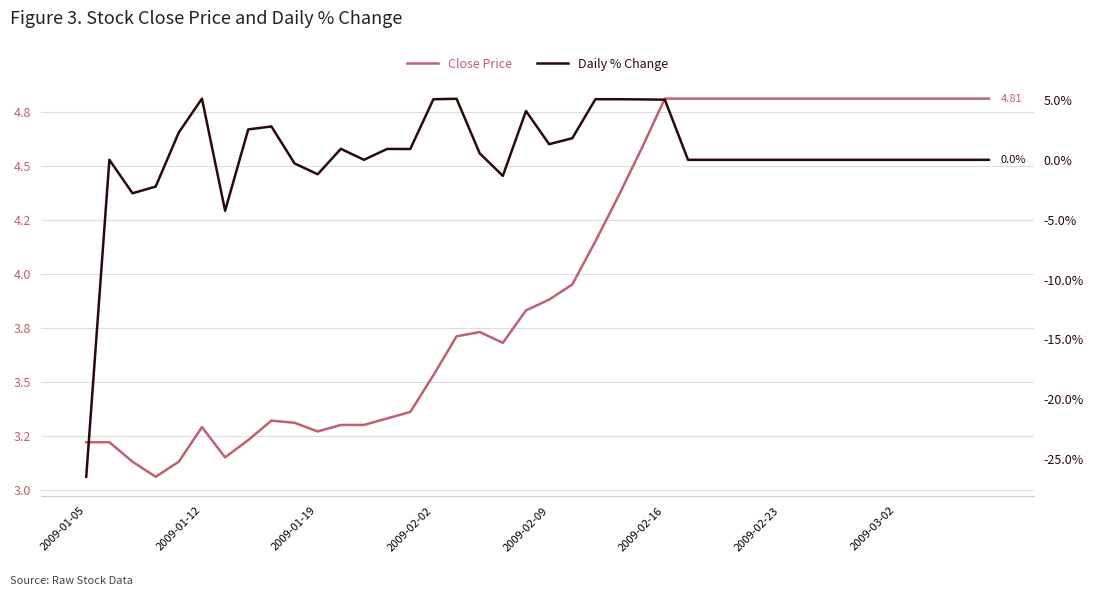

How many distinct data groups are displayed?

2